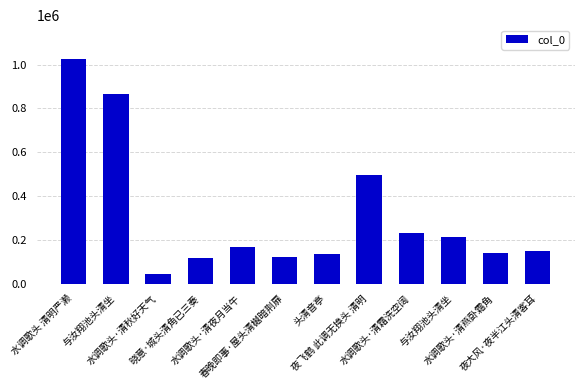

Does the chart contain any negative values?

No